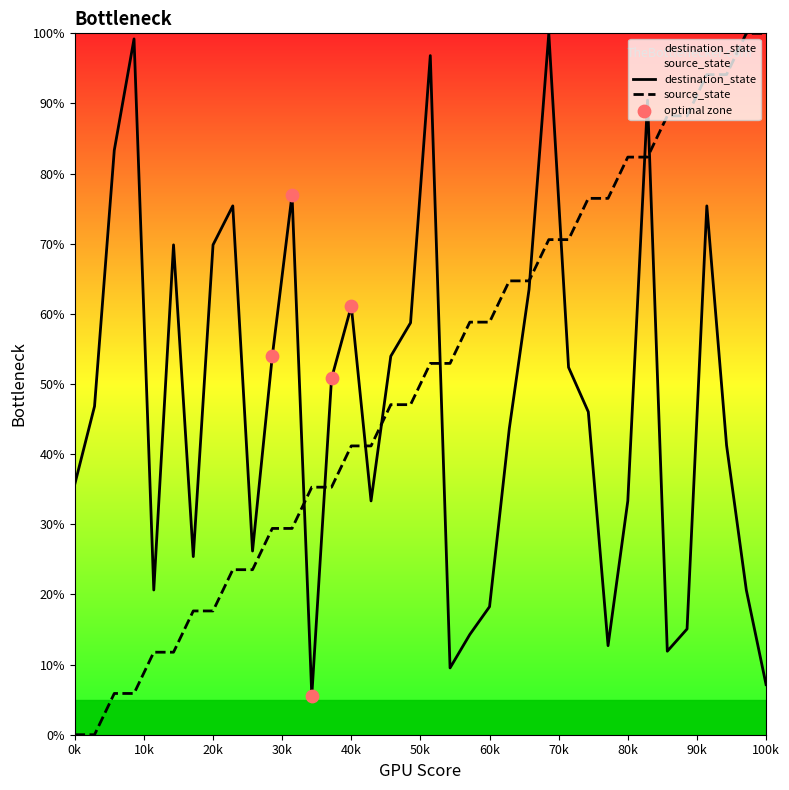

Which series contains the lowest Y value?

source_state